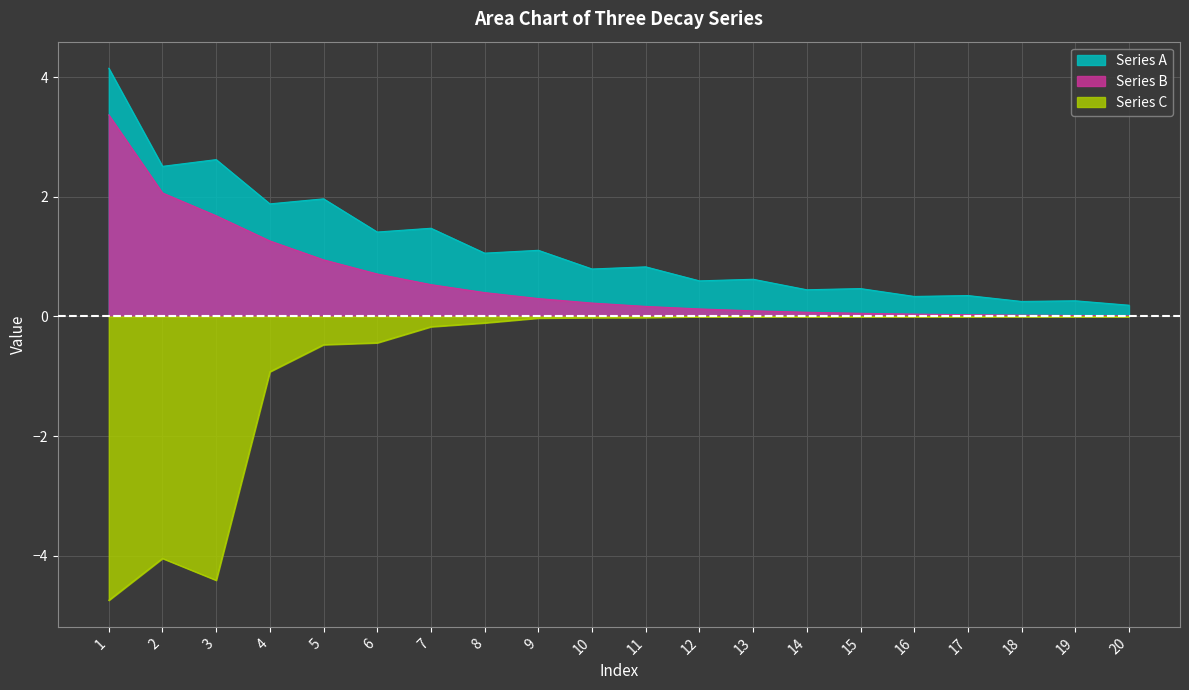

What is the smallest value displayed?

-4.7